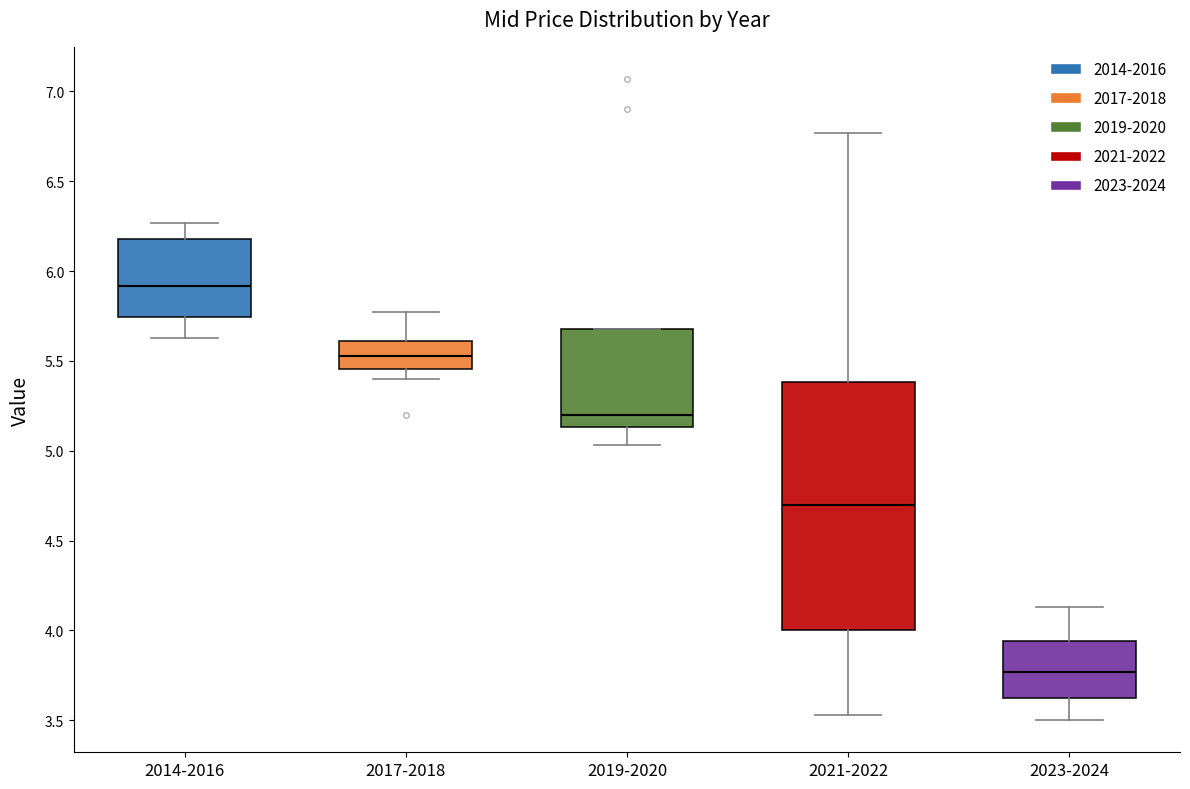

Reading left to right, read every box against the y-axis: the position of its median line, the range the box covers, and the ends of its whiskers. The values are not printed on the chart, so give them approximately, as read against the axis.

2014-2016: median 5.90, box 5.75 to 6.20, whiskers 5.65 to 6.25
2017-2018: median 5.55, box 5.45 to 5.60, whiskers 5.40 to 5.75
2019-2020: median 5.20, box 5.15 to 5.70, whiskers 5.05 to 5.70
2021-2022: median 4.70, box 4.00 to 5.40, whiskers 3.55 to 6.75
2023-2024: median 3.75, box 3.60 to 3.95, whiskers 3.50 to 4.15